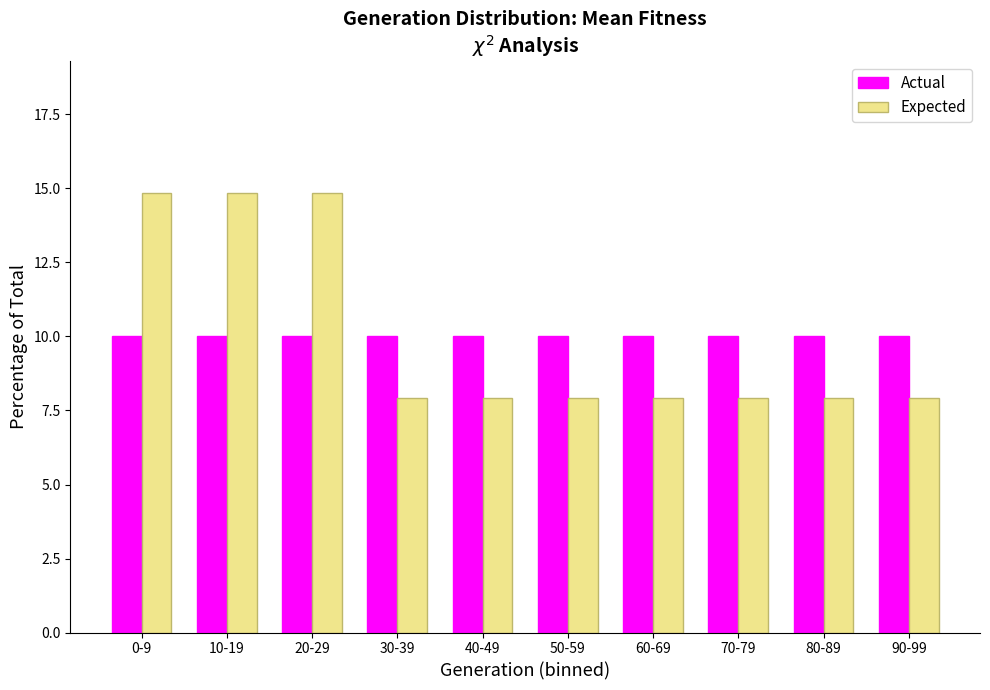

Reading left to right, transcribe all the data shown in this chart.

Actual: 10.0	10.0	10.0	10.0	10.0	10.0	10.0	10.0	10.0	10.0
Expected: 14.9	14.9	14.9	7.9	7.9	7.9	7.9	7.9	7.9	7.9